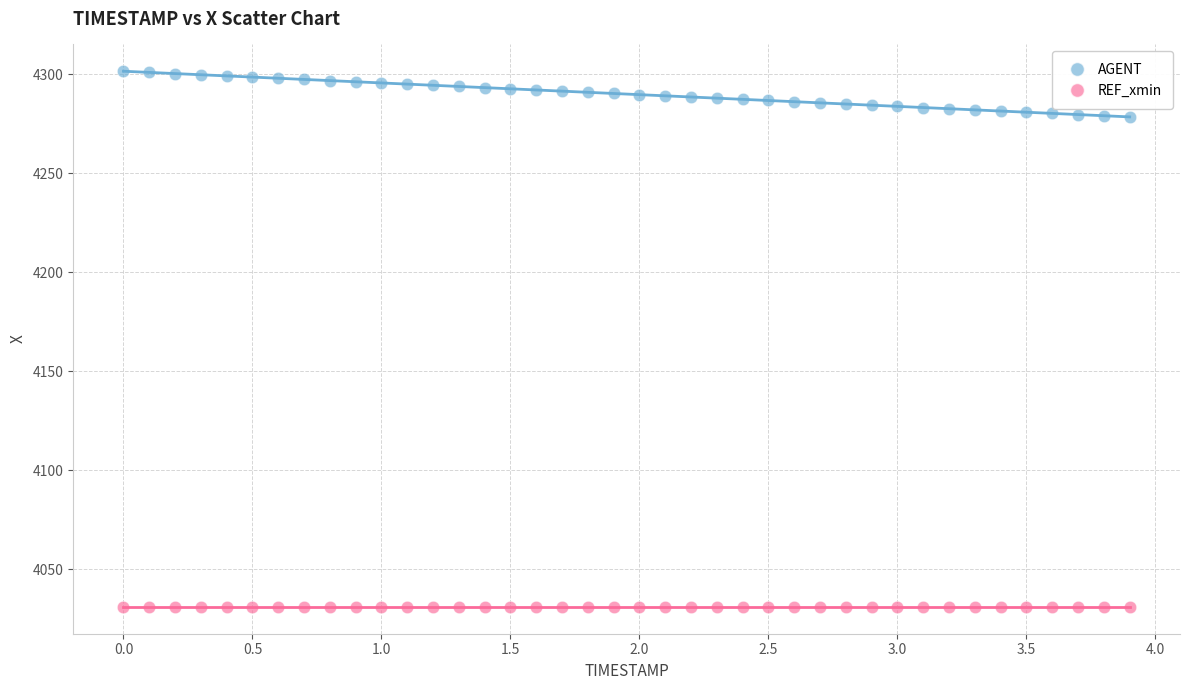

Which series reaches the minimum Y coordinate?

REF_xmin